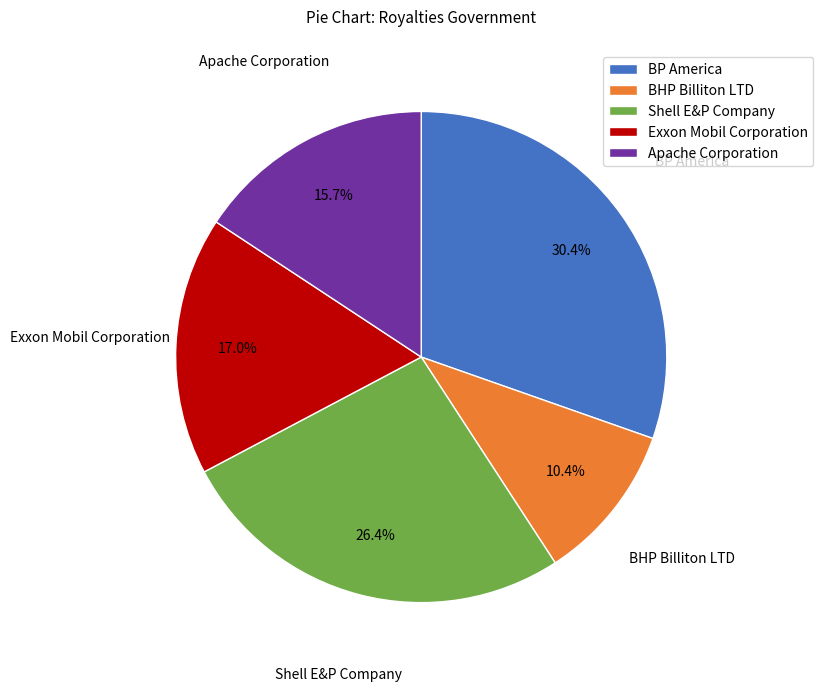

What percentage do Exxon Mobil Corporation and BP America together represent?

47.4%